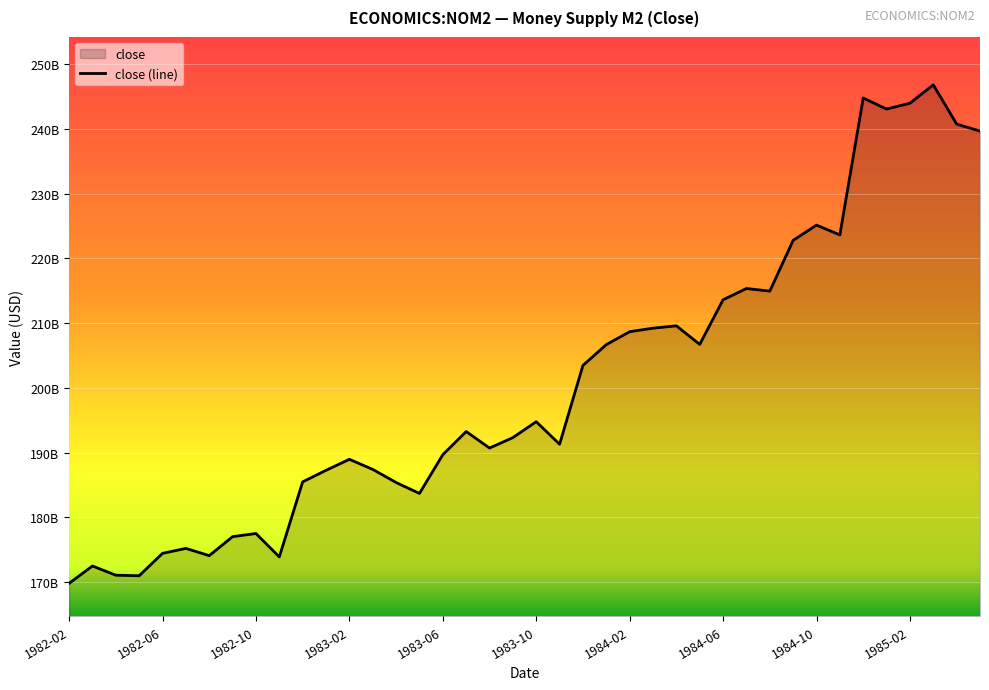

True or false: the data shows 213603000000 at 1984-06.

True